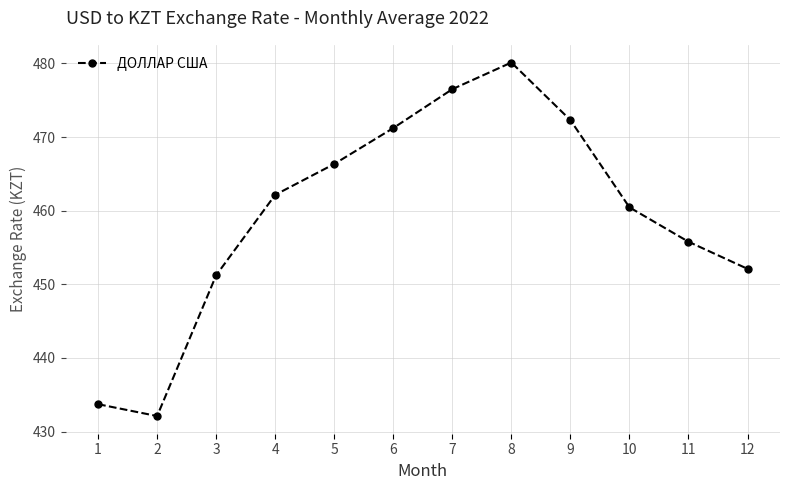

How many points are lower than both their immediate neighbors (excluding endpoints)?

1